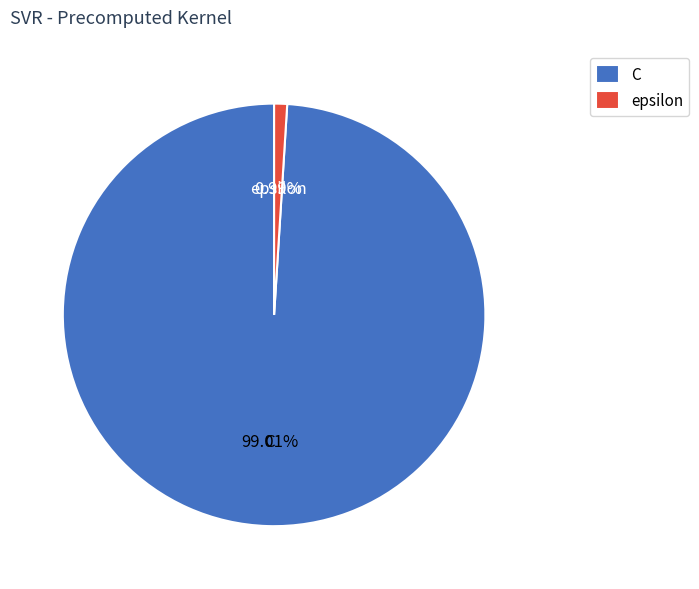

To the nearest percent, what is the difference between the largest and smallest slice percentages?

98%